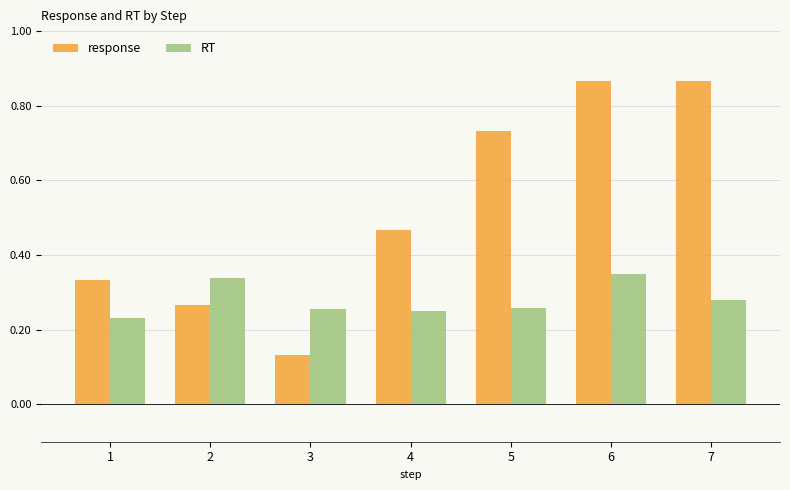

At 1, list the series in order from smallest to largest.

RT, response